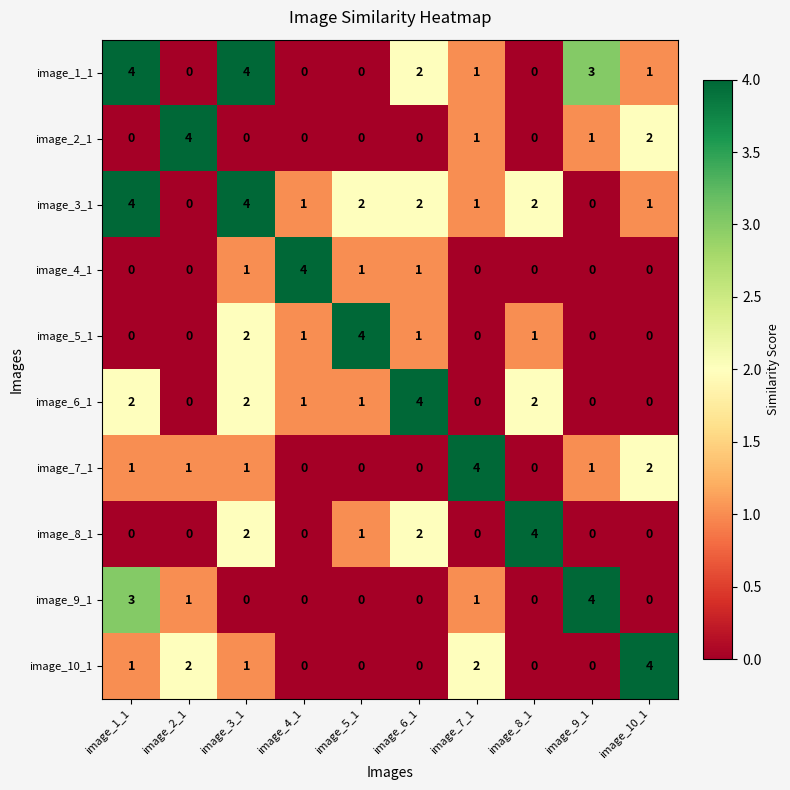

Count the image_10_1 values in the range 0 to 2.

9